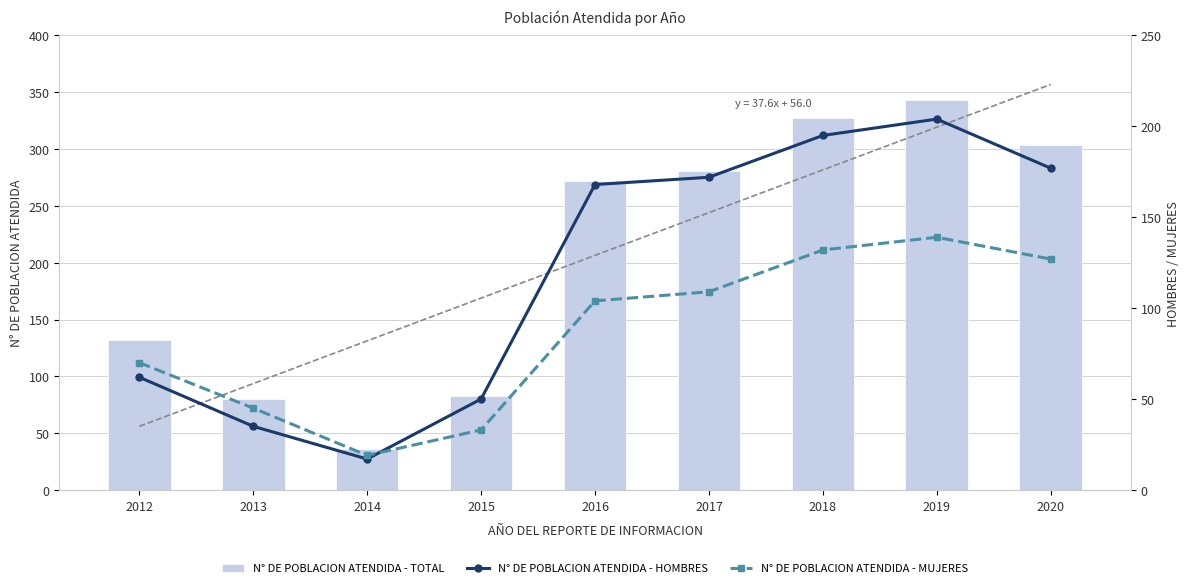

Rank the series by their average value, from highest to lowest.

N° DE POBLACION ATENDIDA - TOTAL, N° DE POBLACION ATENDIDA - HOMBRES, N° DE POBLACION ATENDIDA - MUJERES